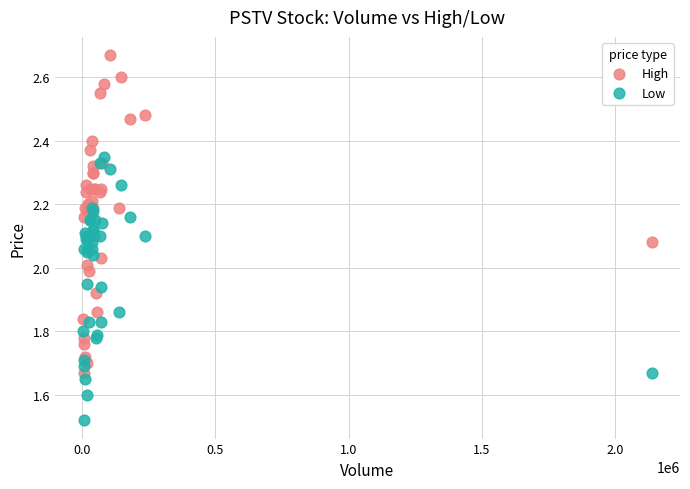

Which series has the widest spread of Y values?

High